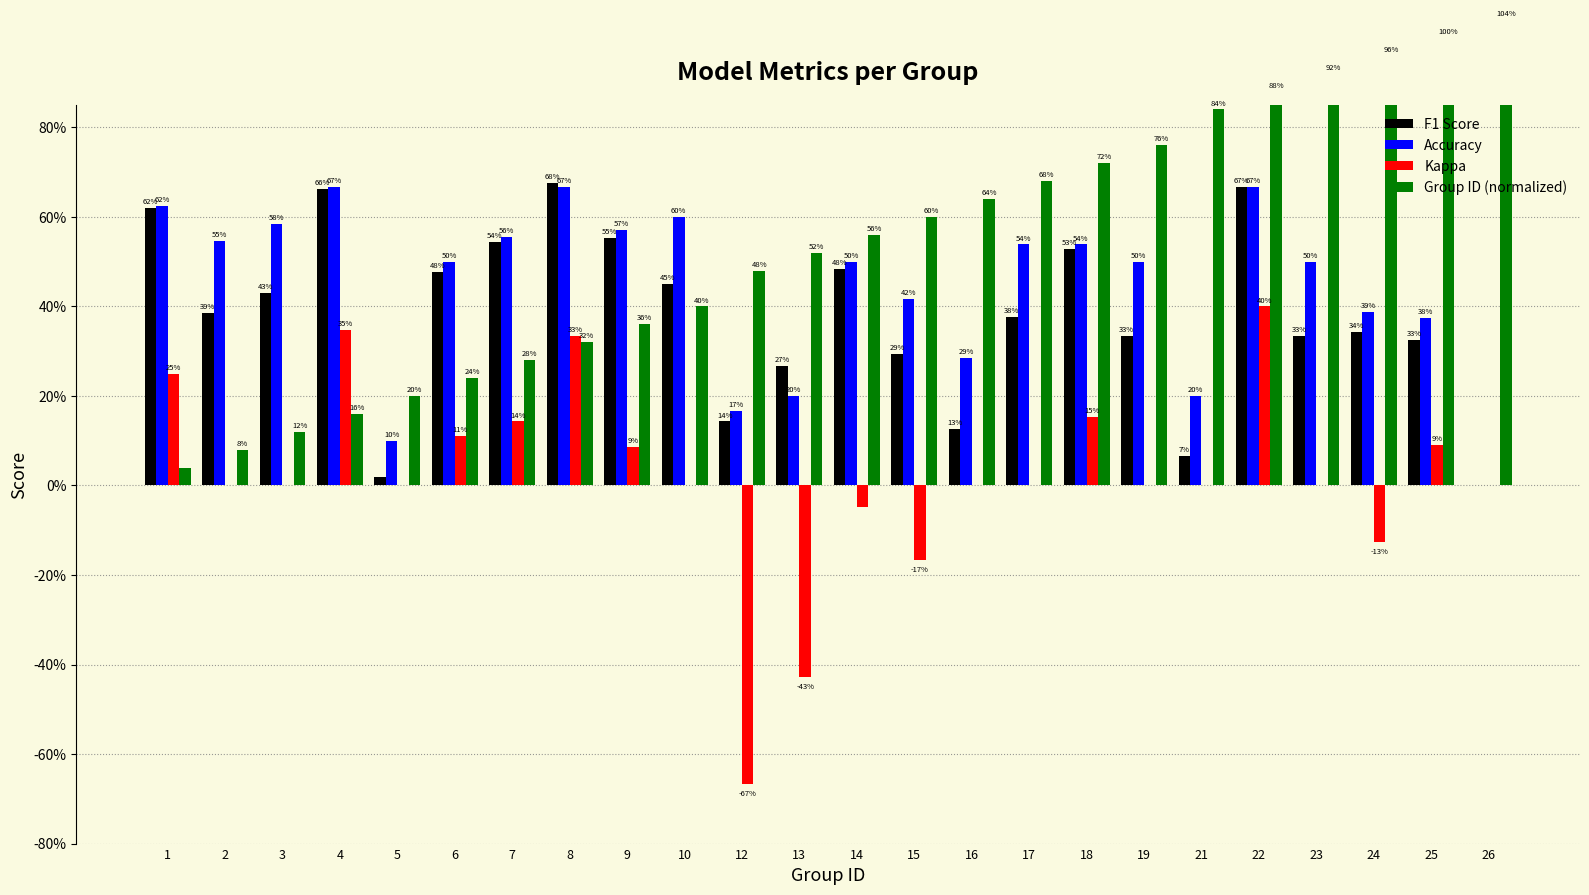

How many series are shown in this chart?

4